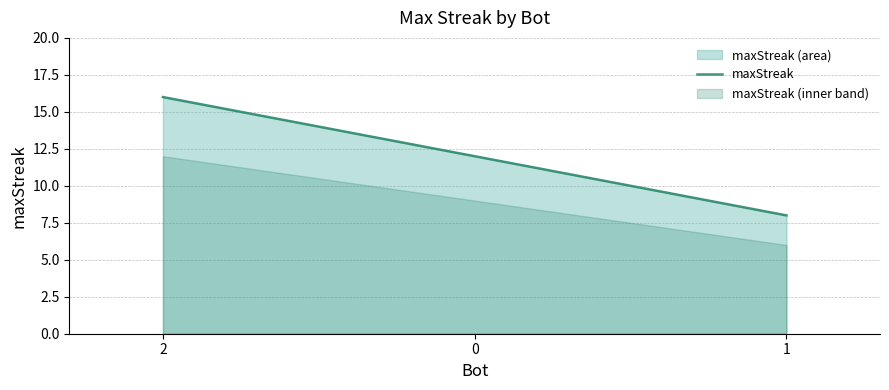

What is the difference between the maximum and minimum values?

8